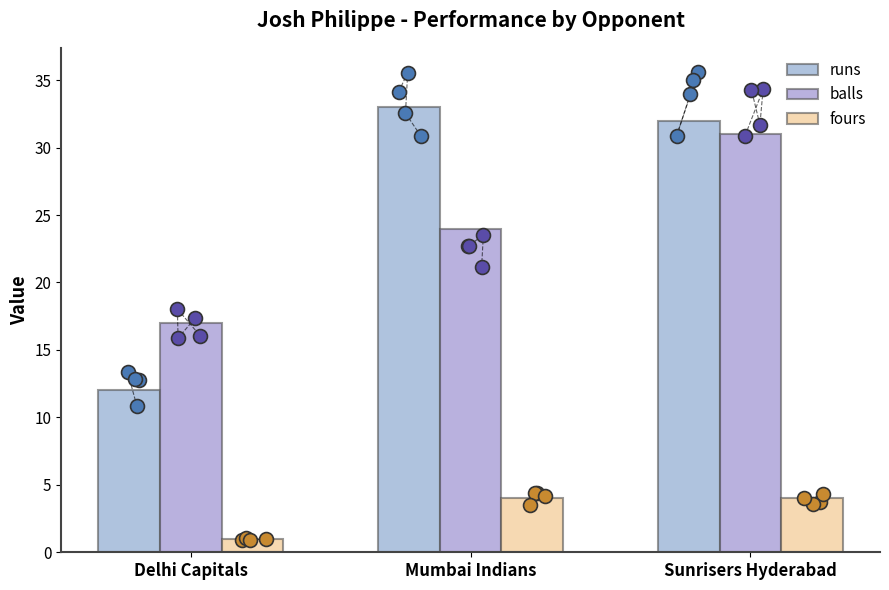

Is the value of fours at Sunrisers Hyderabad greater than the value of balls at Mumbai Indians?

No